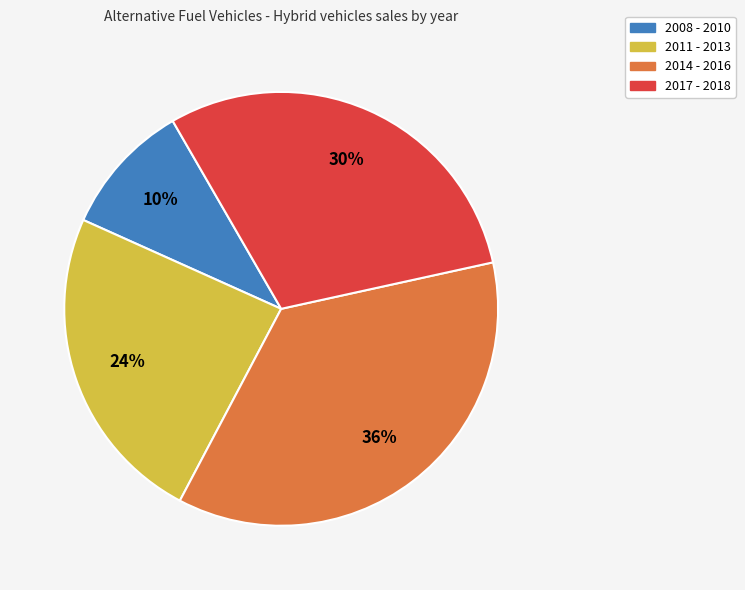

To the nearest percent, what is the average slice percentage?

25%